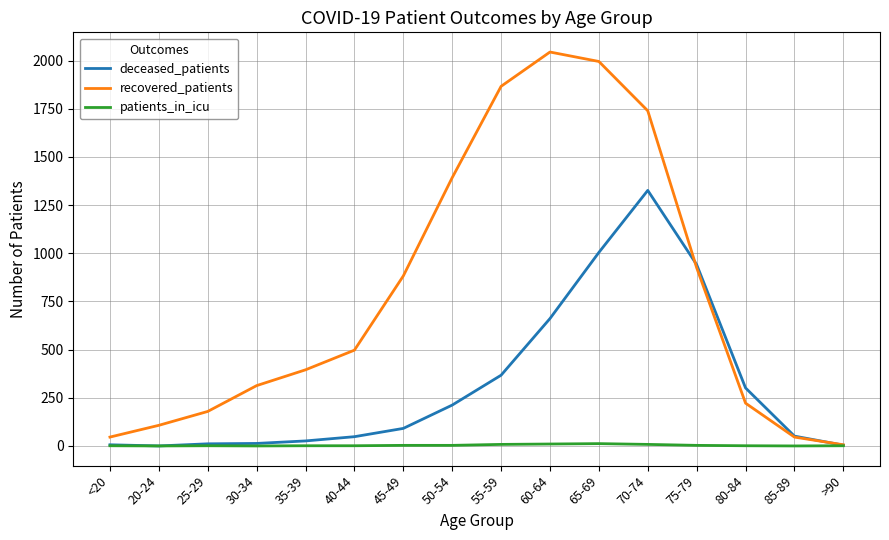

The deceased_patients series shows 138 at 60-64. True or false?

False